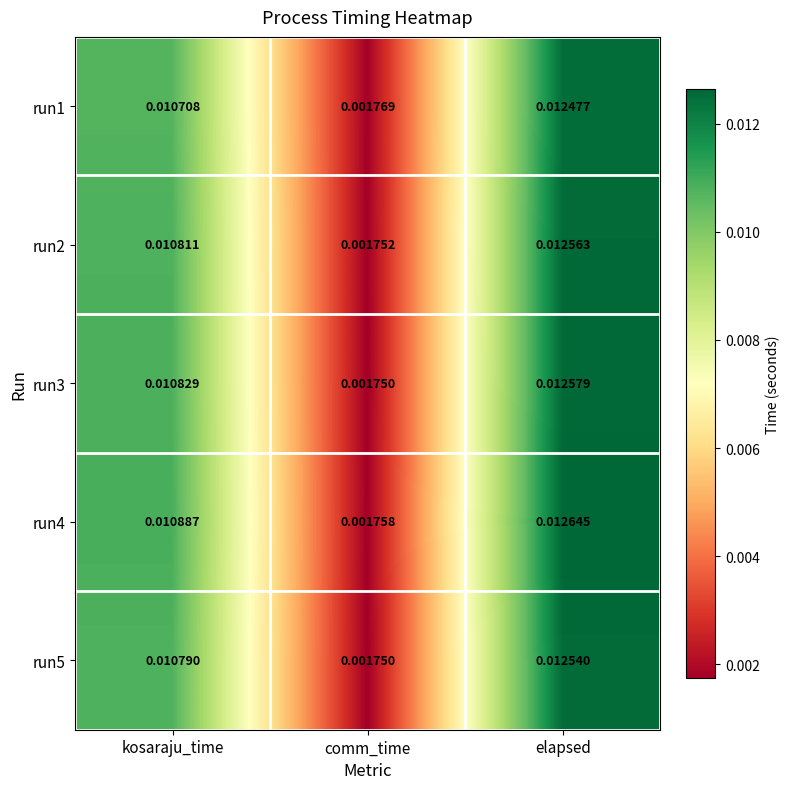

Where is run2 nearest to the value 0?

comm_time